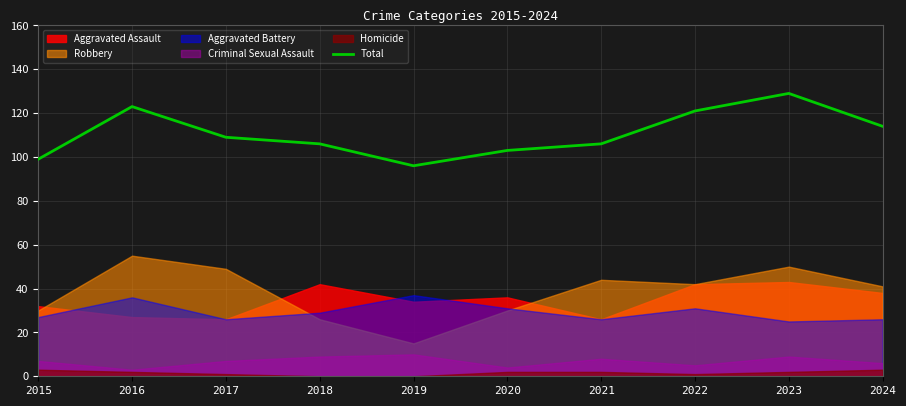

What is the value of the 2nd point from the left?

123